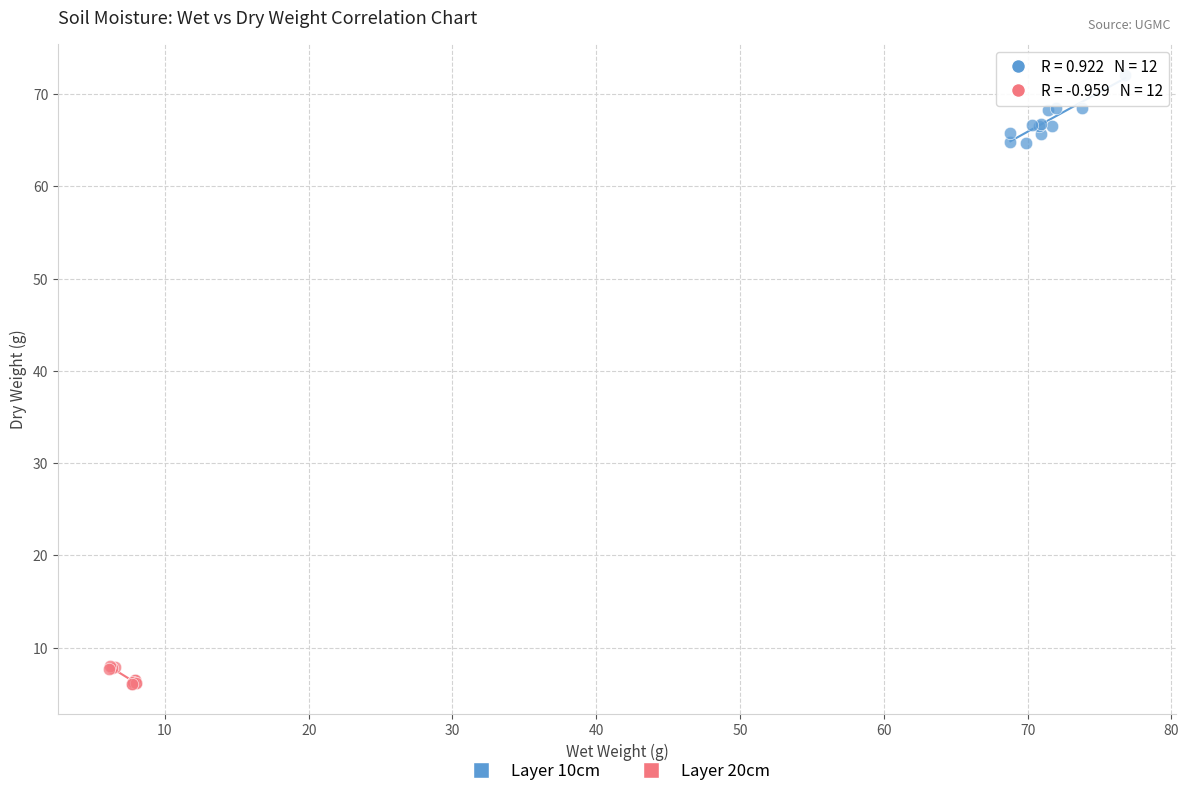

Which series has the largest Y range (max minus min)?

Layer 10cm